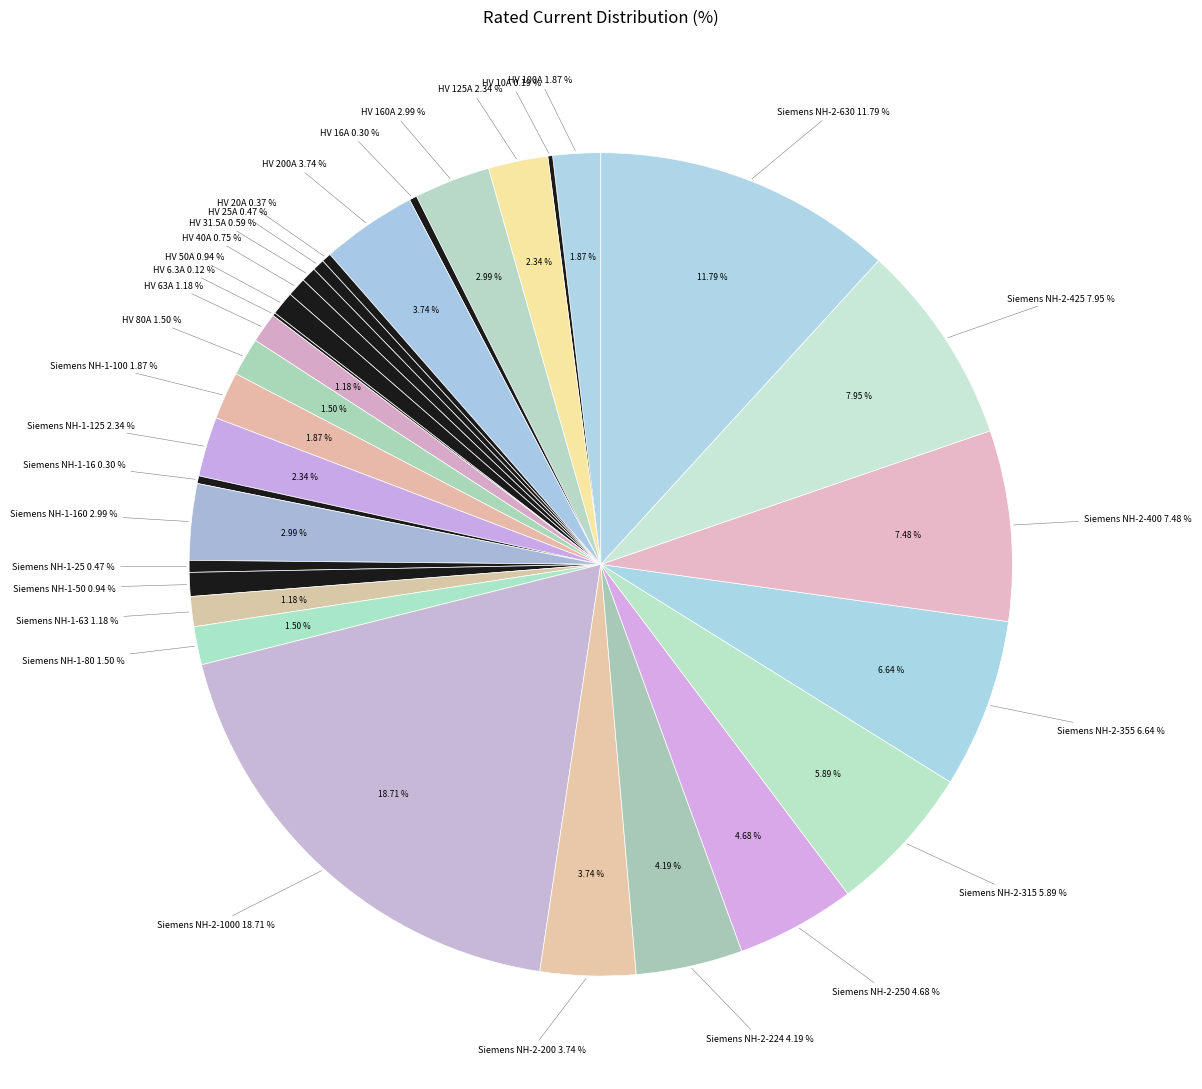

Is it true that HV 100A is 2% of the pie?

True